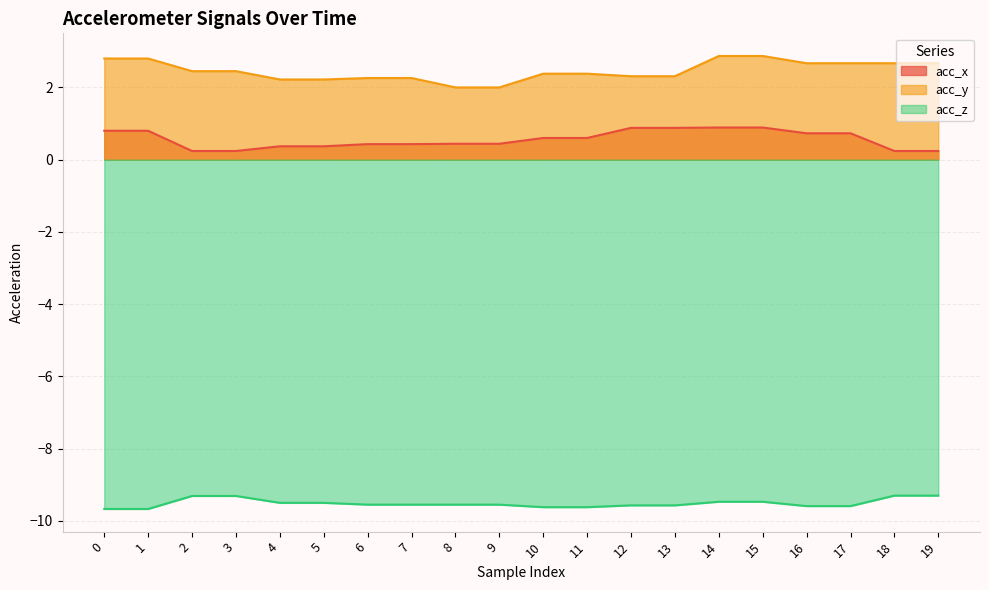

What is the value of the acc_z point at the 7th from the left?

-9.6